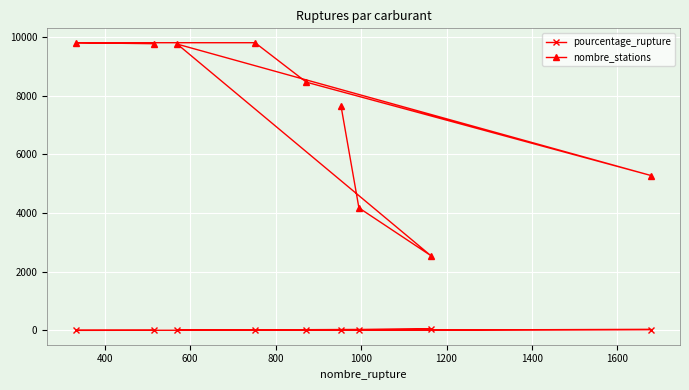

True or false: pourcentage_rupture and nombre_stations cross at least once.

False